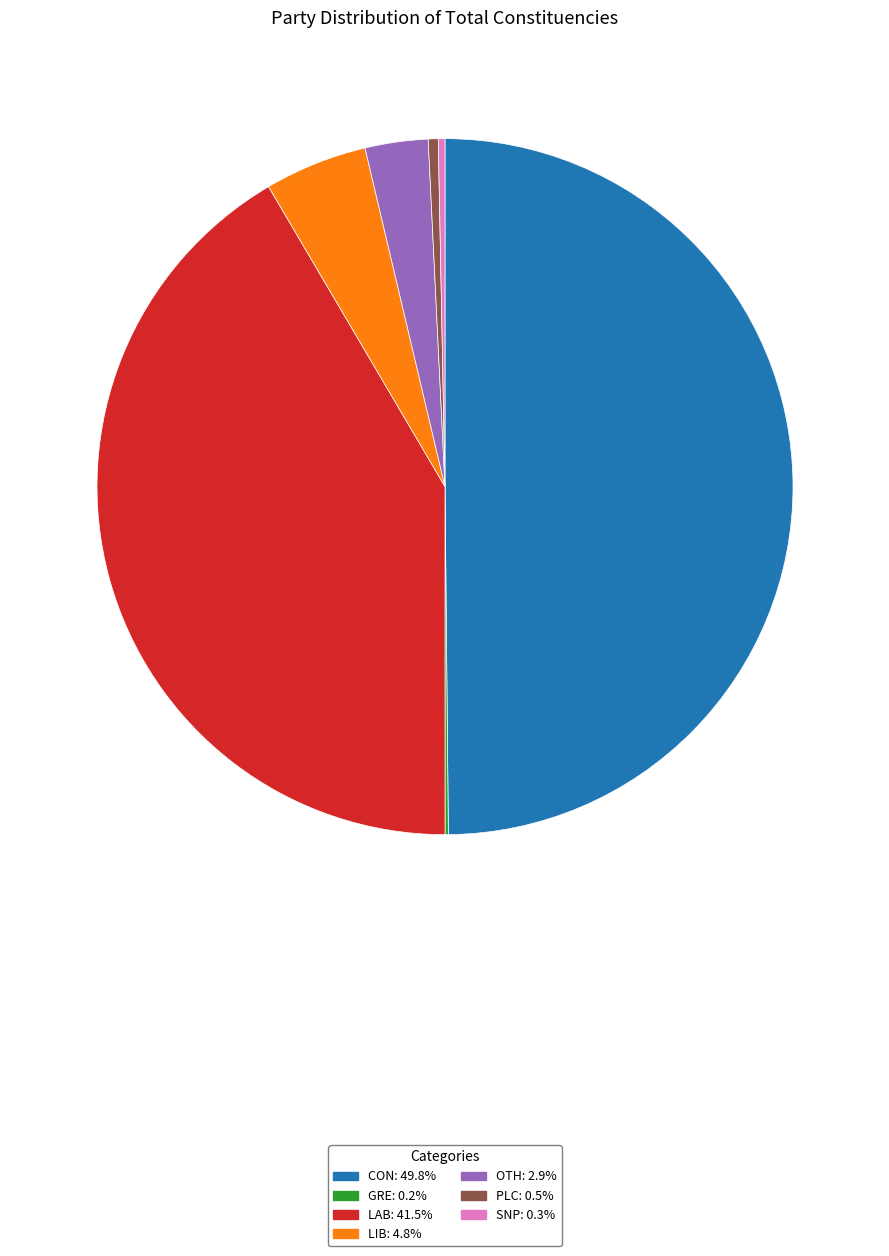

Approximately how many times larger is the value at LIB compared to SNP?

15.5